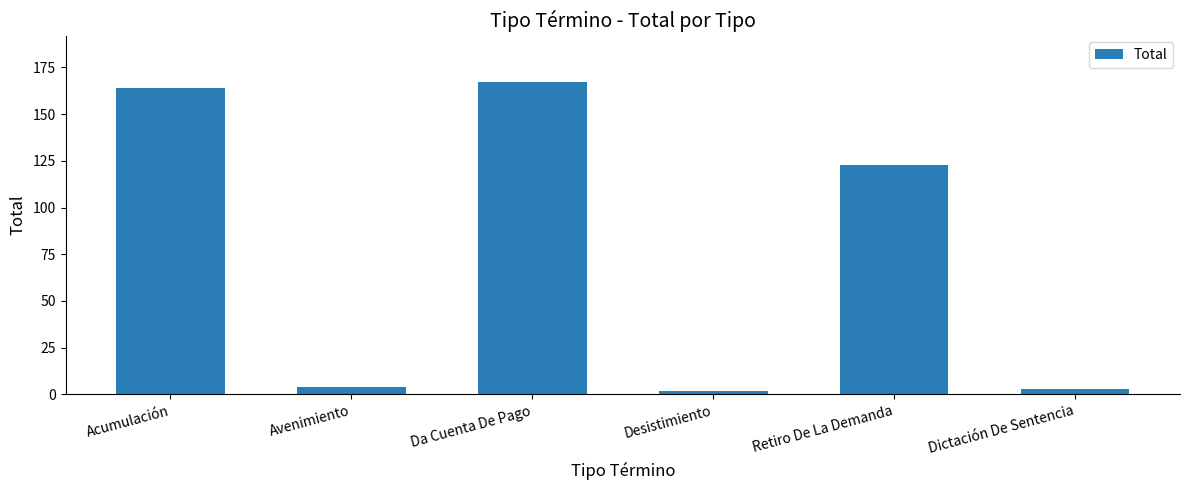

How many bars are there in total?

6